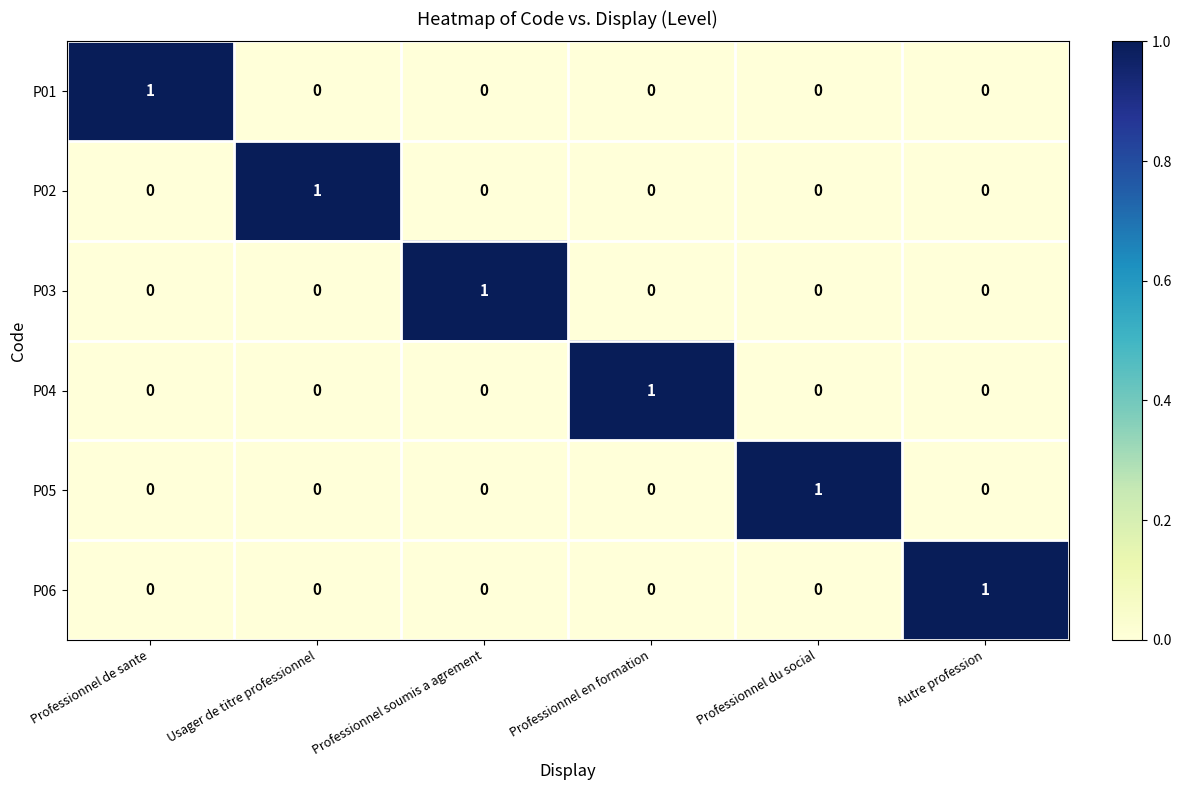

Count the P03 values in the range 0 to 1.

6